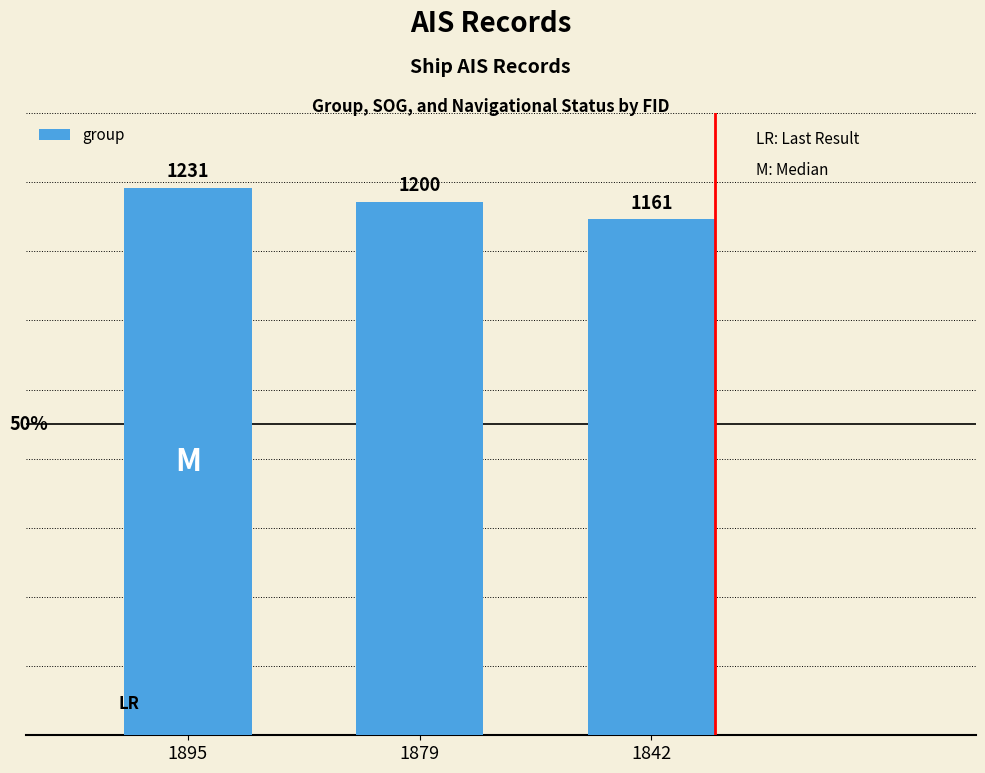

Reading right to left, what are all the values shown in this chart?

1161	1200	1231